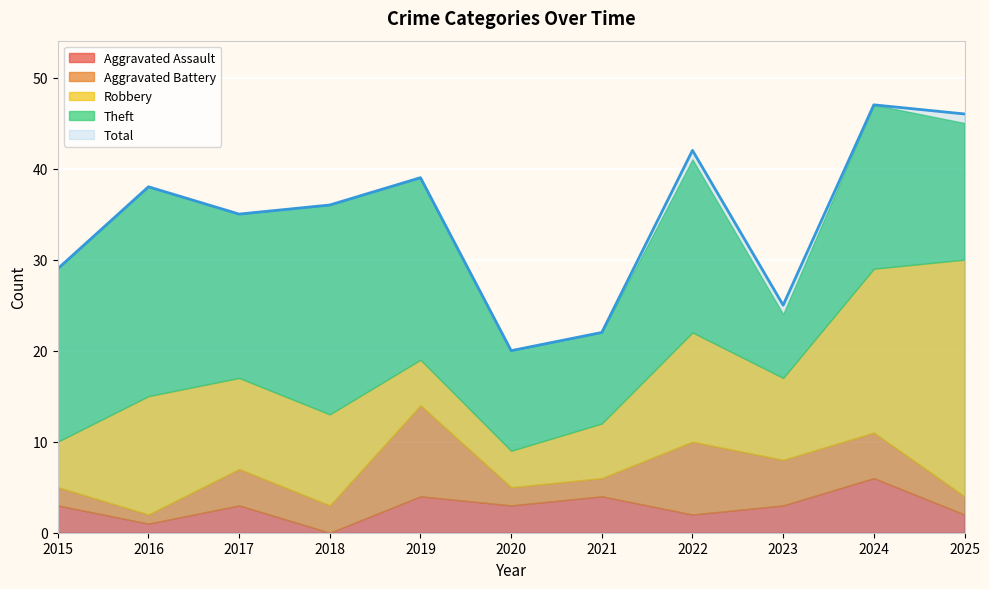

How many categories are shown in the chart?

11